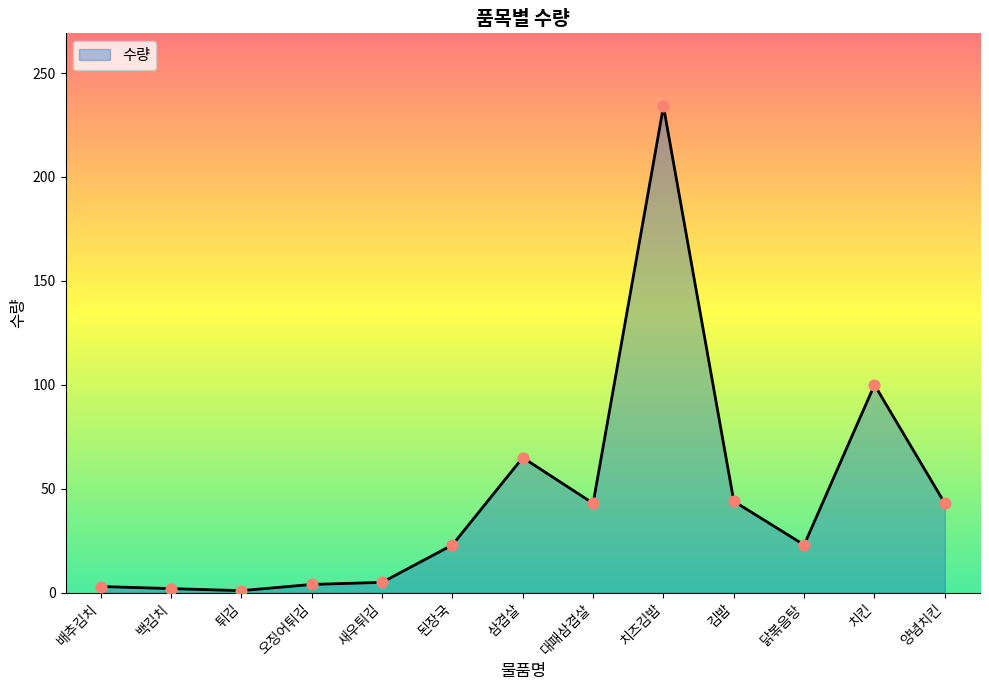

What is the change in value from 배추김치 to 닭볶음탕?

+20